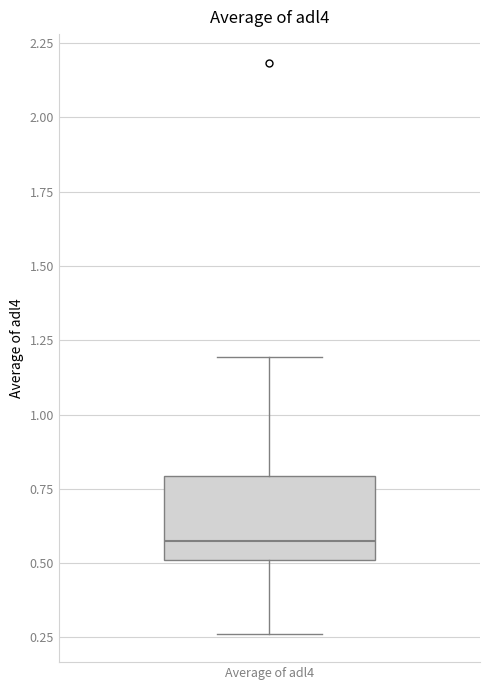

Transcribe this box plot: give where the median line is, the range the box spans, and where the two whiskers end, as read against the y-axis. The values are not printed on the chart, so give them approximately, as read against the axis.

median 0.55, box 0.50 to 0.80, whiskers 0.25 to 1.20